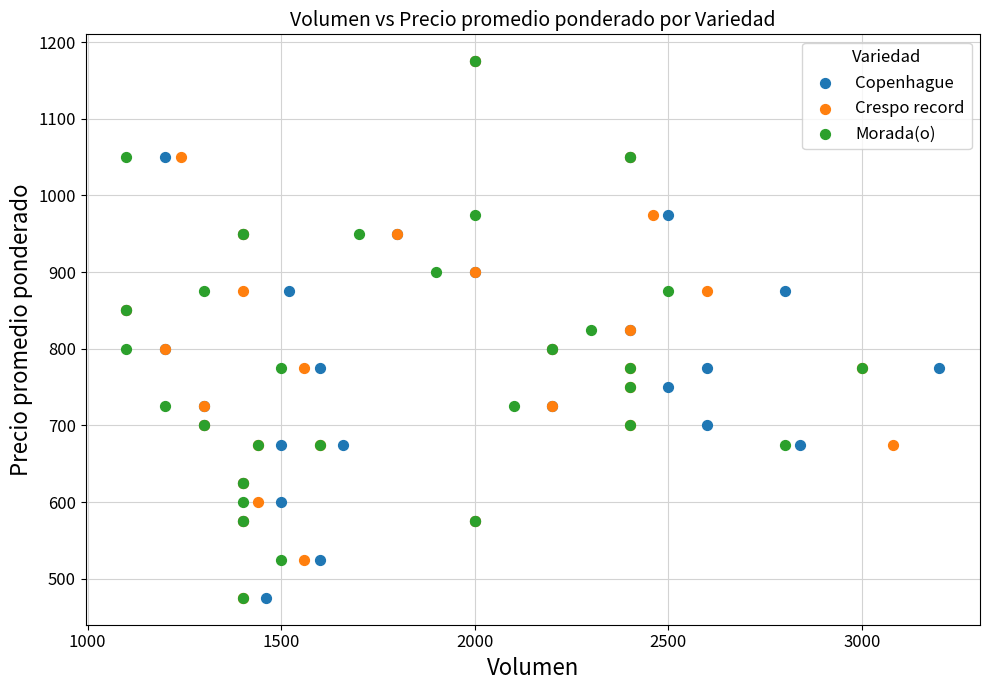

What are all the series names shown in the legend?

Copenhague, Crespo record, Morada(o)